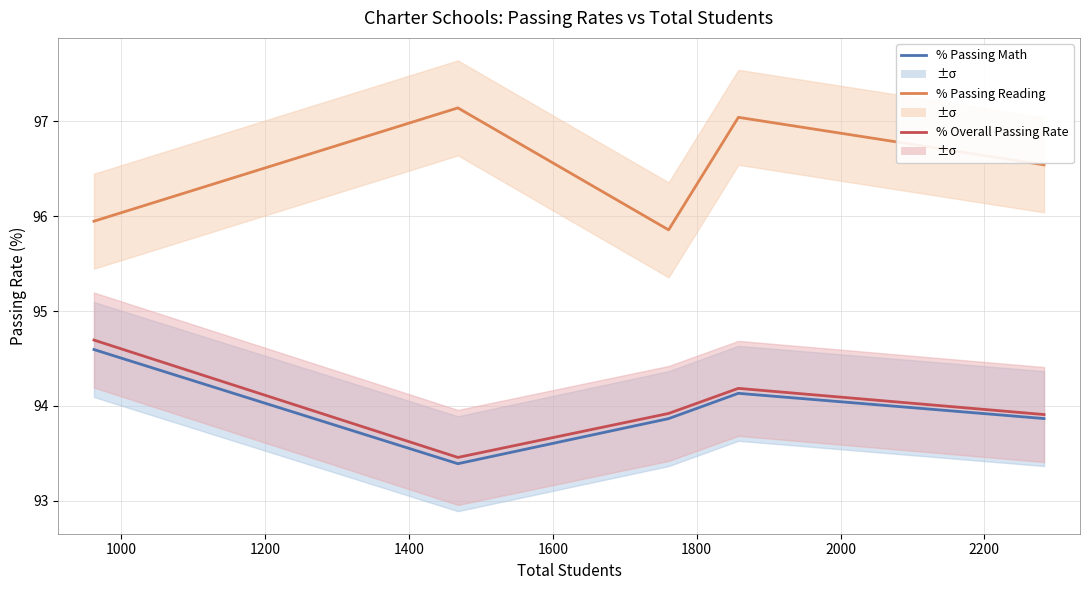

Does the chart have visible grid lines?

Yes